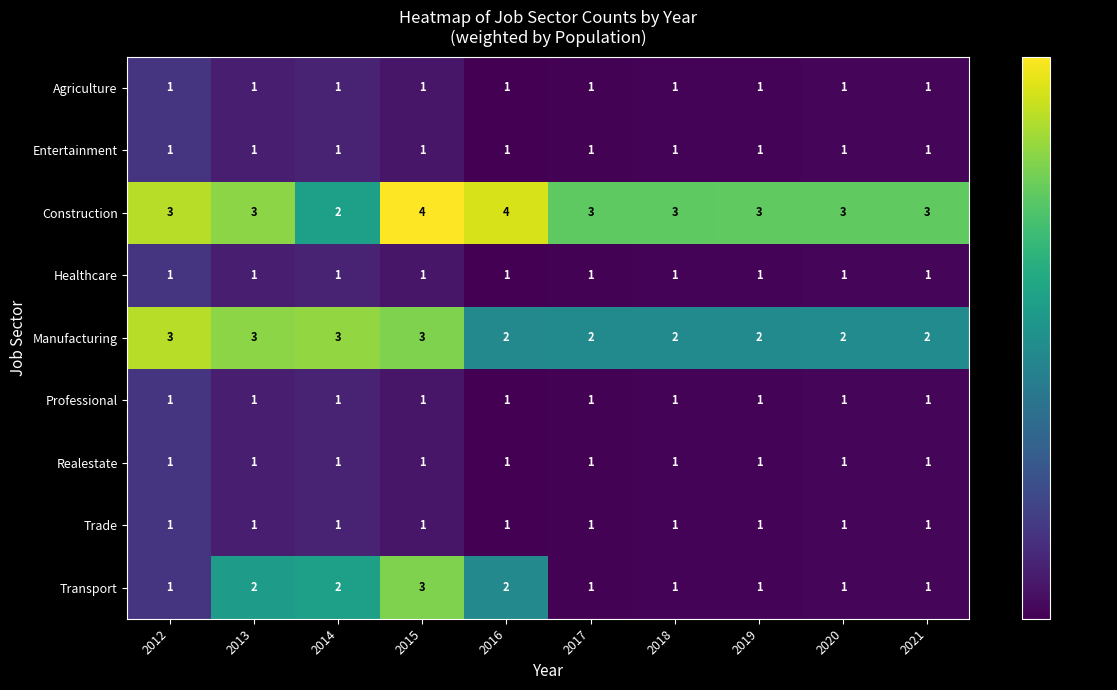

What is the difference between the highest and lowest values at 2016?

3